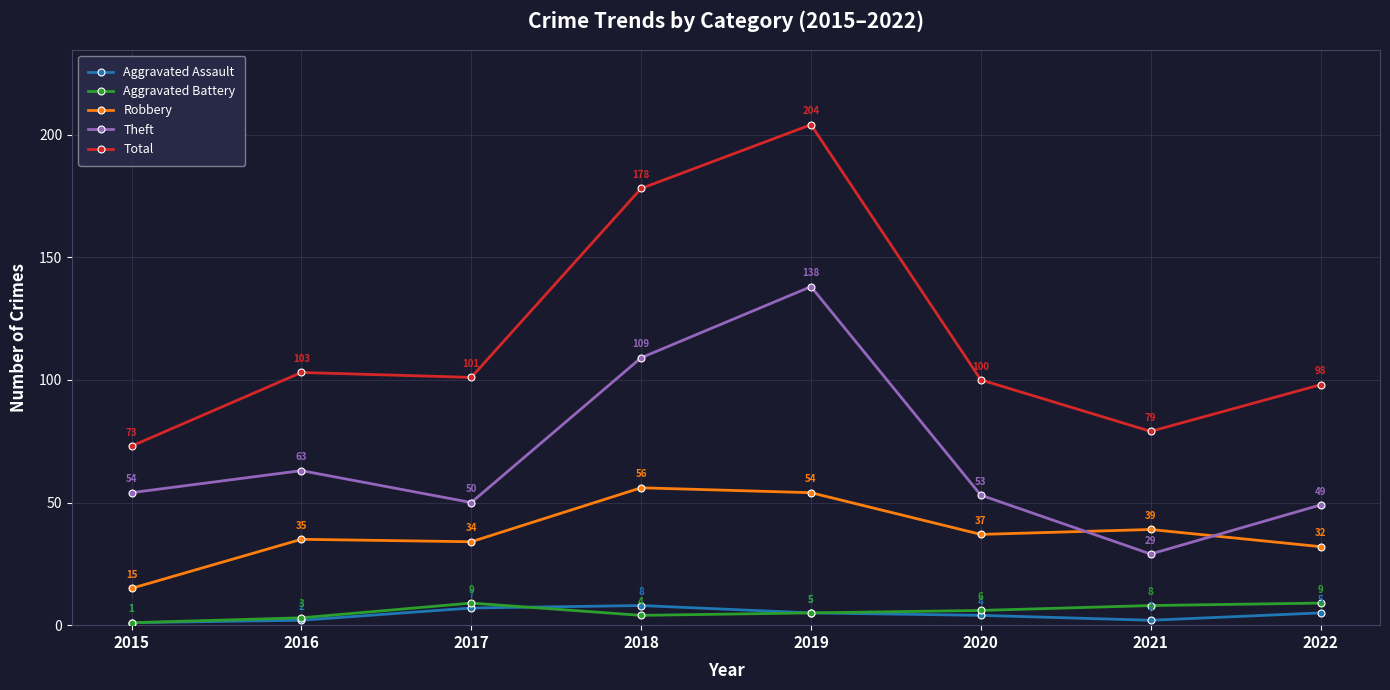

Is it true that Theft equals 43 at 2021?

False